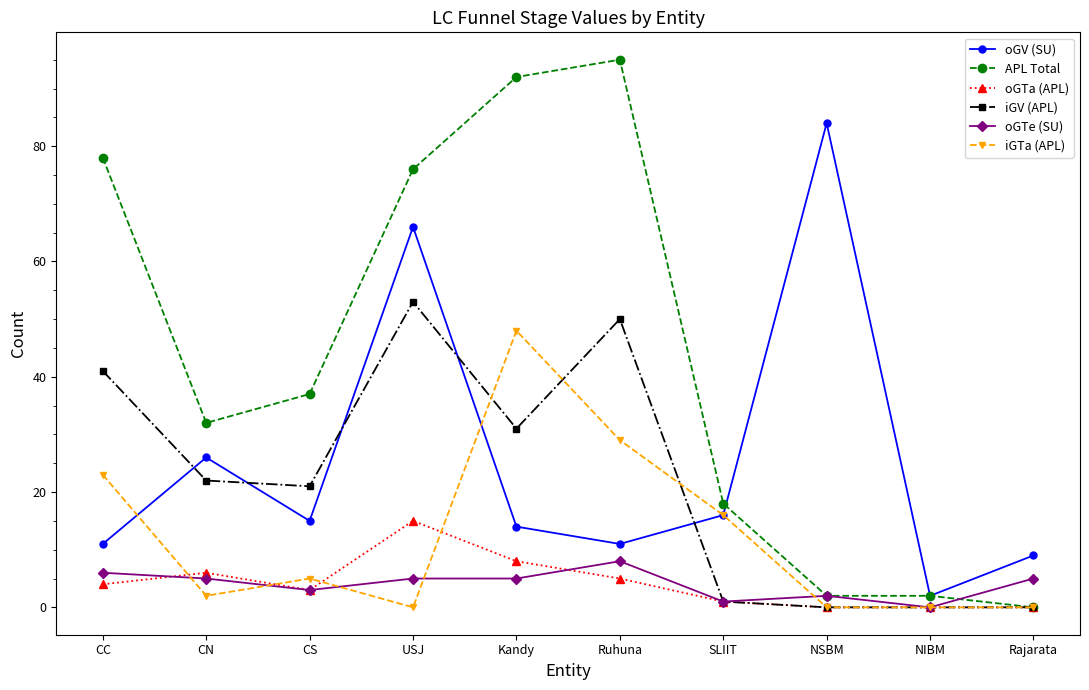

Reading left to right, extract all data points from this chart.

oGV (SU): CC=11	CN=26	CS=15	USJ=66	Kandy=14	Ruhuna=11	SLIIT=16	NSBM=84	NIBM=2	Rajarata=9
APL Total: CC=78	CN=32	CS=37	USJ=76	Kandy=92	Ruhuna=95	SLIIT=18	NSBM=2	NIBM=2	Rajarata=0
oGTa (APL): CC=4	CN=6	CS=3	USJ=15	Kandy=8	Ruhuna=5	SLIIT=1	NSBM=0	NIBM=0	Rajarata=0
iGV (APL): CC=41	CN=22	CS=21	USJ=53	Kandy=31	Ruhuna=50	SLIIT=1	NSBM=0	NIBM=0	Rajarata=0
oGTe (SU): CC=6	CN=5	CS=3	USJ=5	Kandy=5	Ruhuna=8	SLIIT=1	NSBM=2	NIBM=0	Rajarata=5
iGTa (APL): CC=23	CN=2	CS=5	USJ=0	Kandy=48	Ruhuna=29	SLIIT=16	NSBM=0	NIBM=0	Rajarata=0